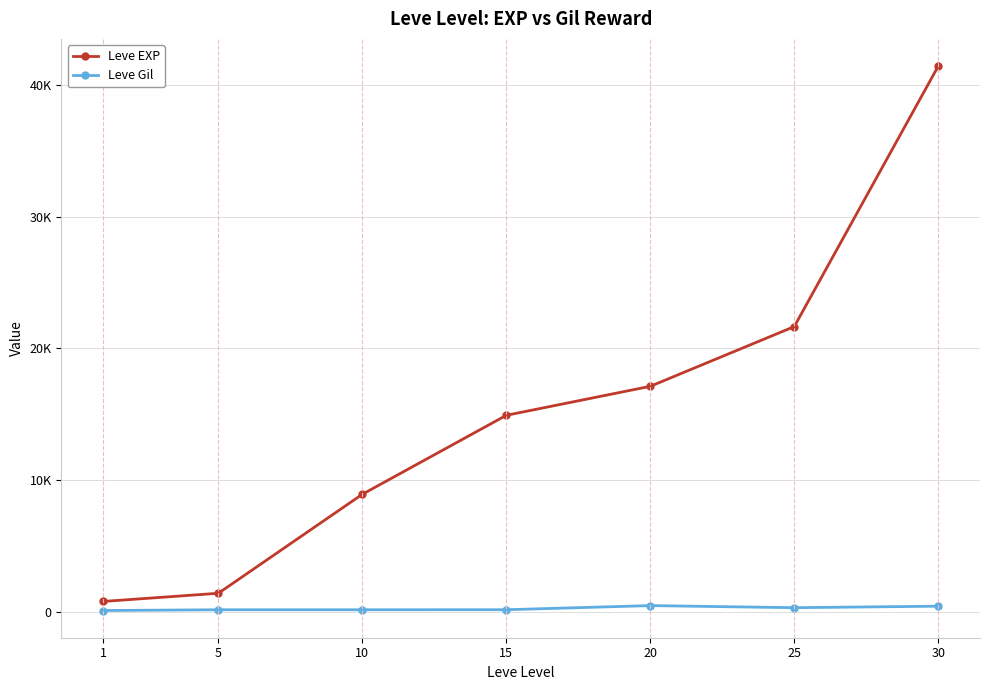

Reading left to right, what are all the values shown in this chart?

Leve EXP: 1=800	5=1420	10=8930	15=14920	20=17120	25=21650	30=41410
Leve Gil: 1=113	5=169	10=169	15=172	20=485	25=326	30=440